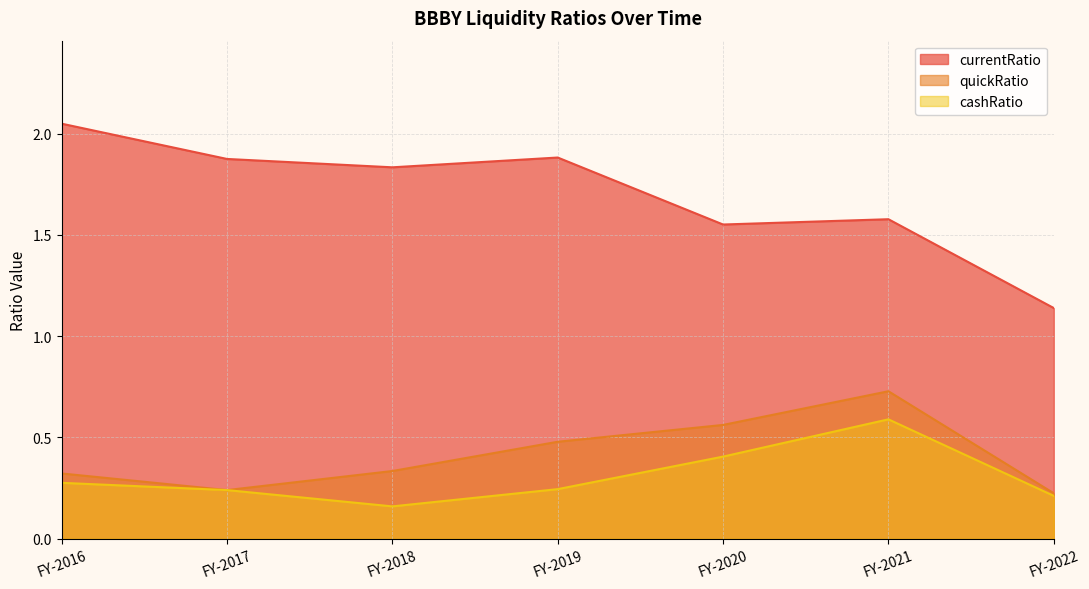

Between FY-2019 and FY-2022, which series saw the biggest shift?

currentRatio